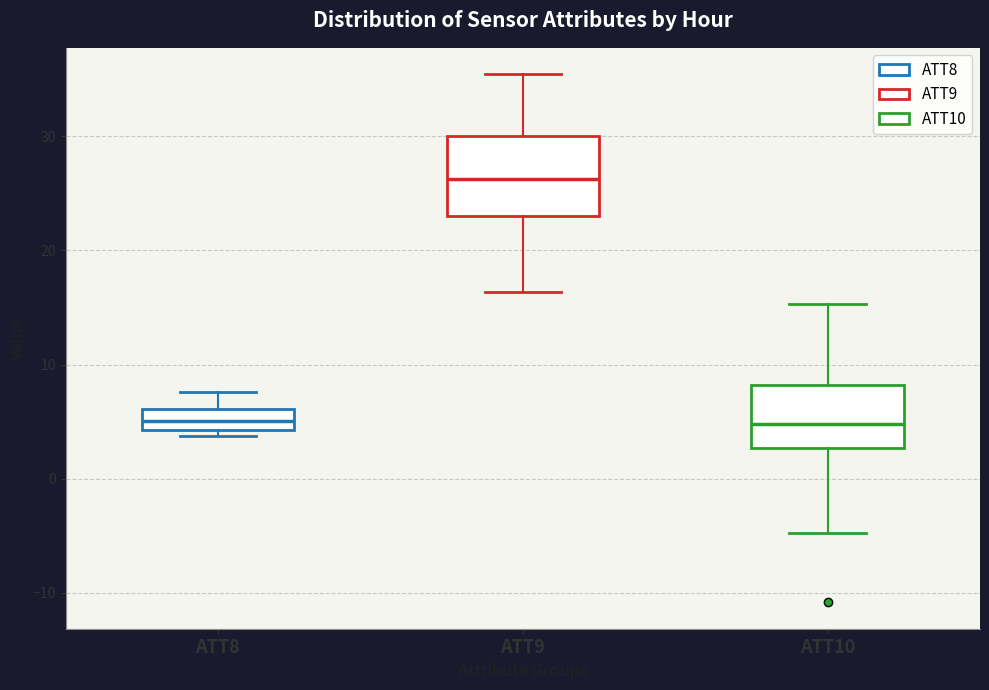

Which box is the tallest, from its lower edge to its upper edge?

ATT9